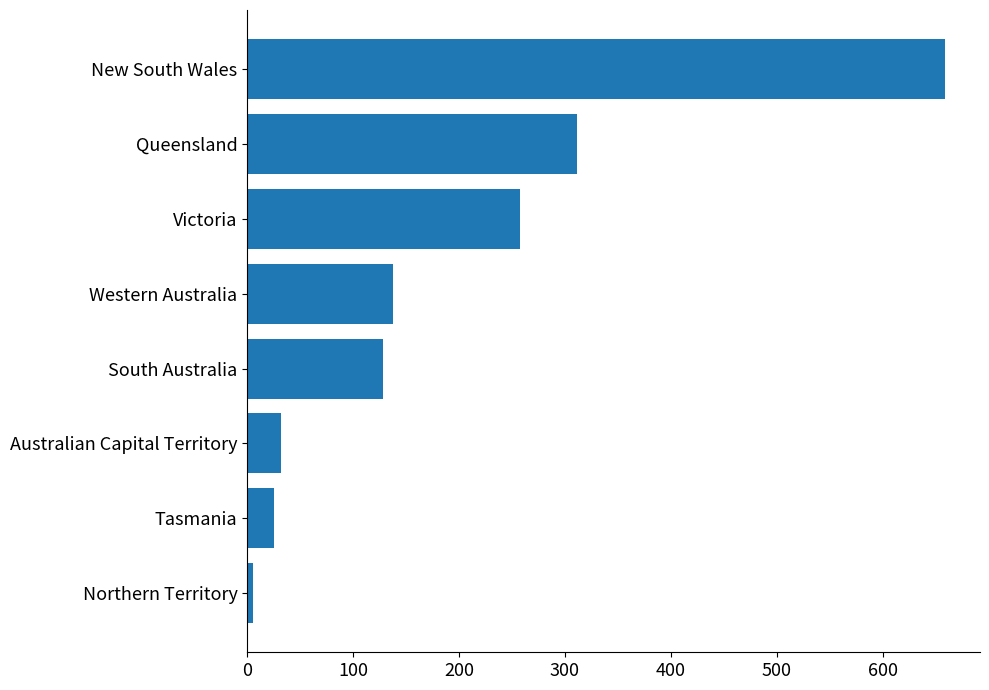

Reading bottom to top, list all the values displayed in this chart.

5	25	32	128	138	258	311	659